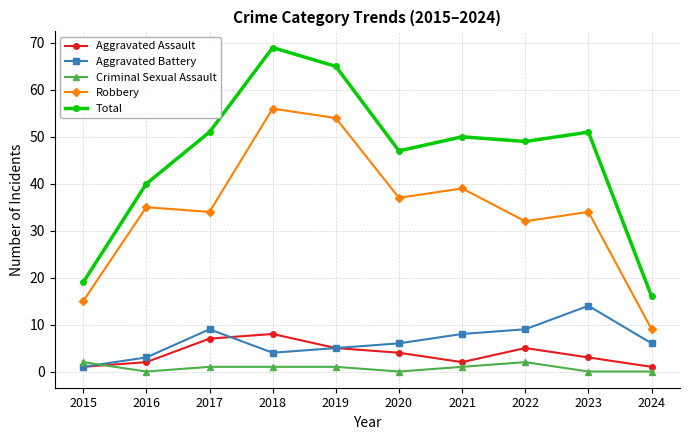

True or false: Total and Aggravated Assault cross at least once.

False